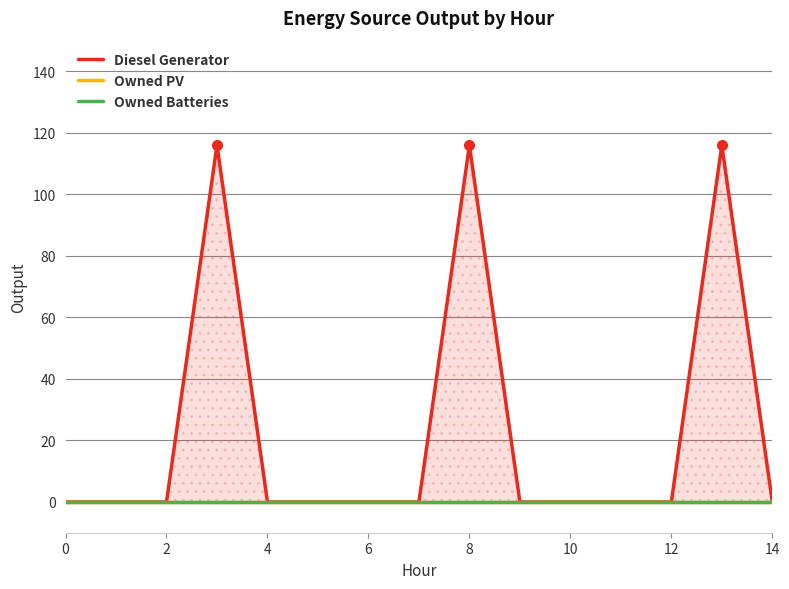

What is the label of the 4th point from the left?

6